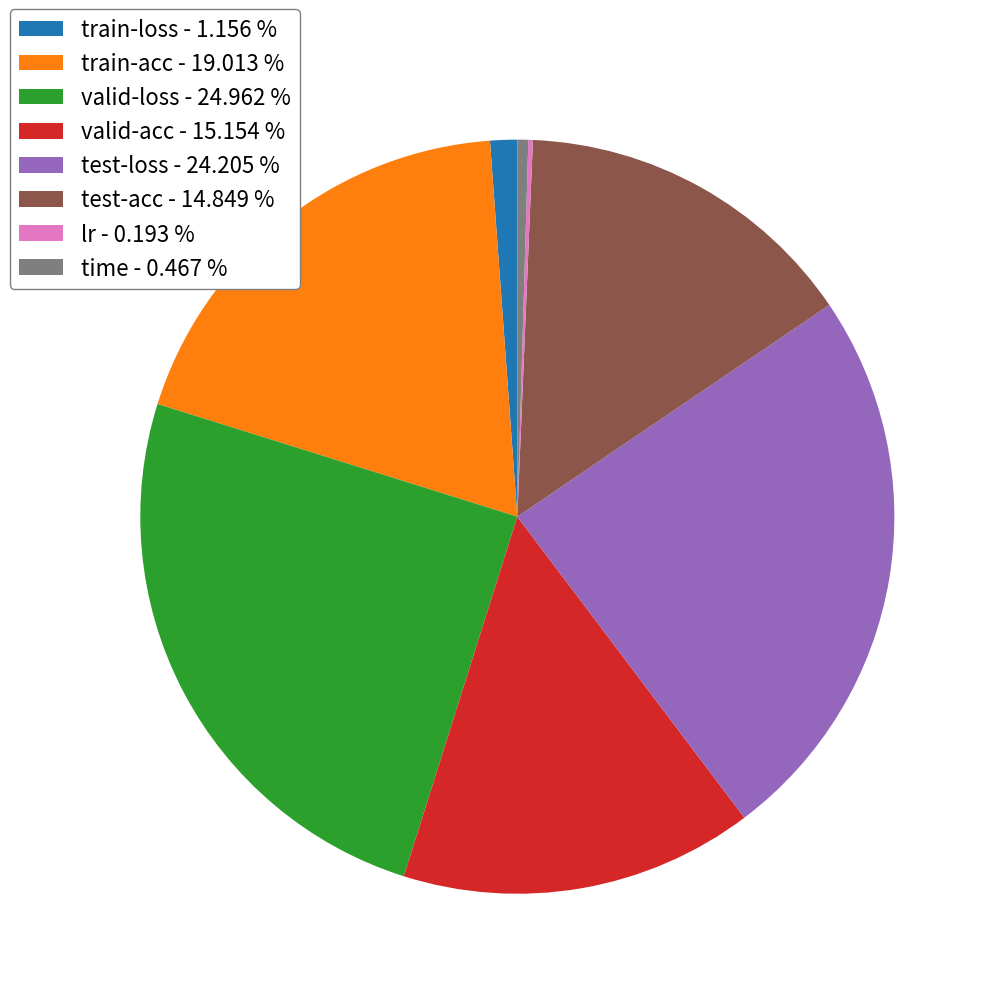

Does any single category account for the majority?

No